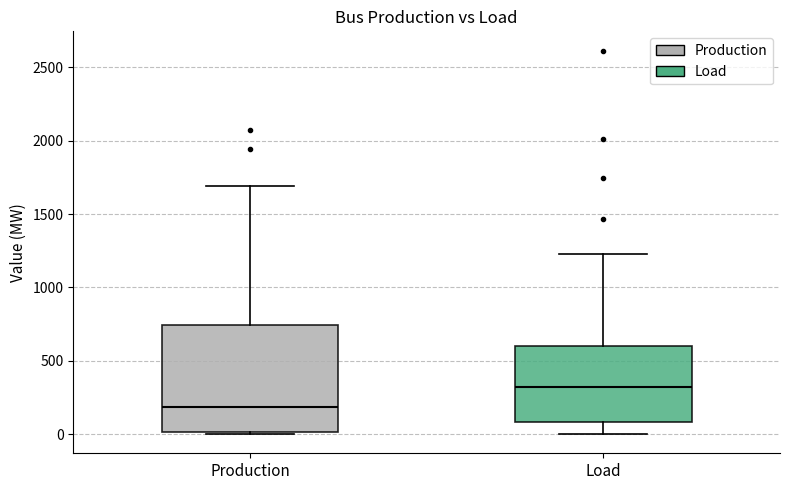

Where is the lower edge of the box for Load on the y-axis? The values are not printed on the chart, so give them approximately, as read against the axis.

100